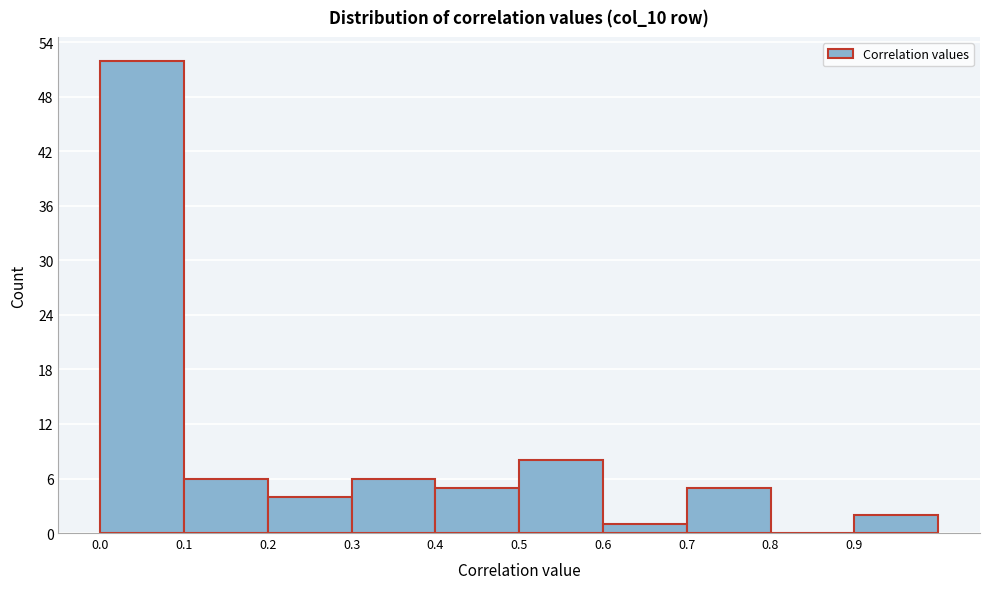

What is the height of the bar covering 0.1 to 0.2 on the x-axis? The values are not printed on the chart, so give them approximately, as read against the axis.

6